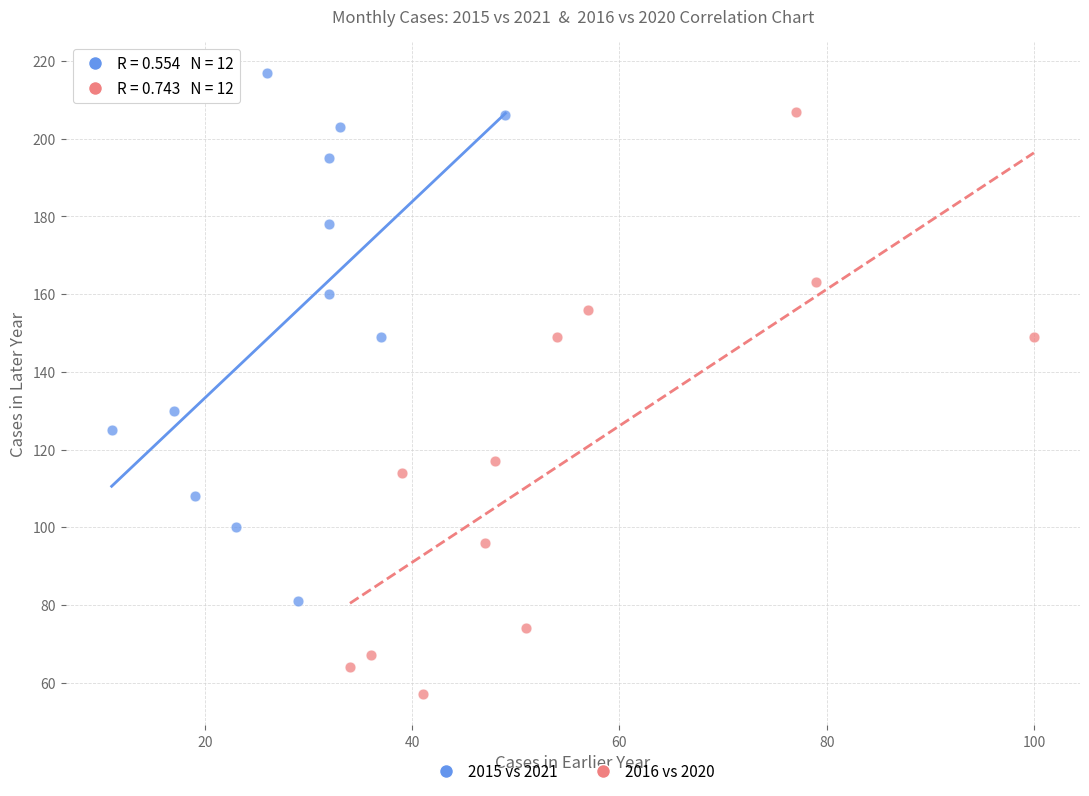

Which series contains the highest Y value?

2015 vs 2021